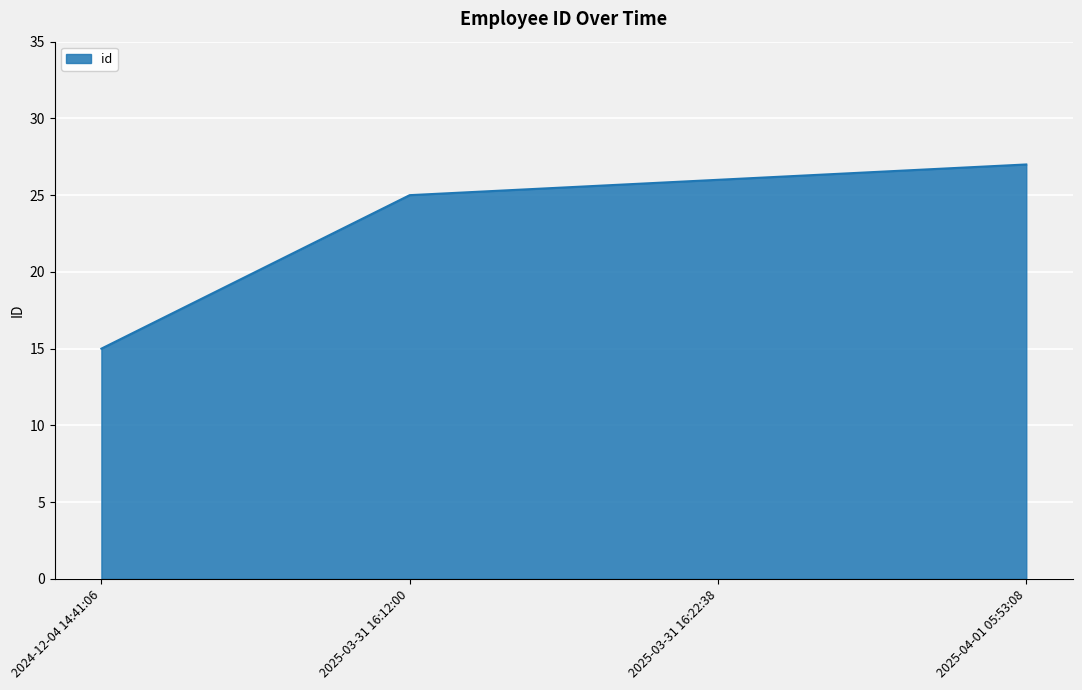

The chart shows a value of 43 at 2025-03-31 16:12:00. True or false?

False